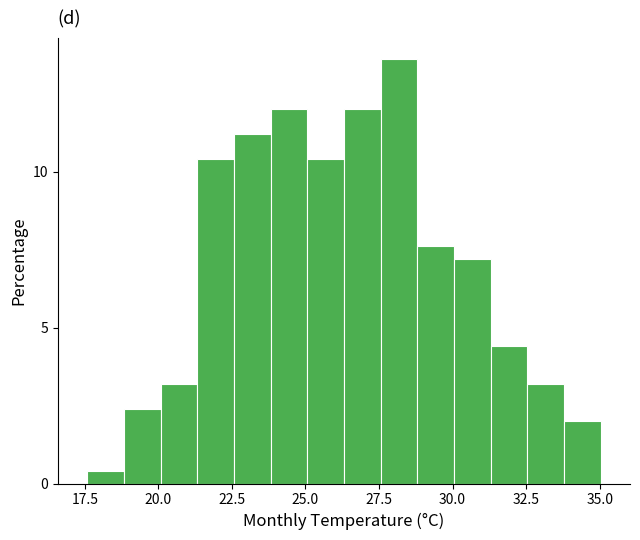

Around what value on the x-axis is the tallest bar? Give the approximate position of its centre, as read against the axis.

28.0